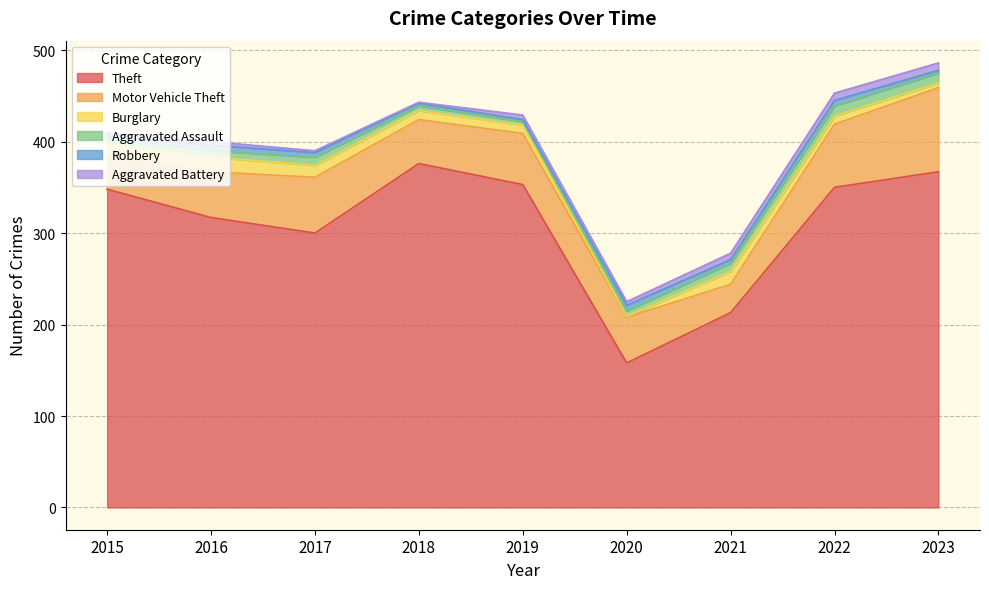

Does the chart display data point markers on the line(s)?

No